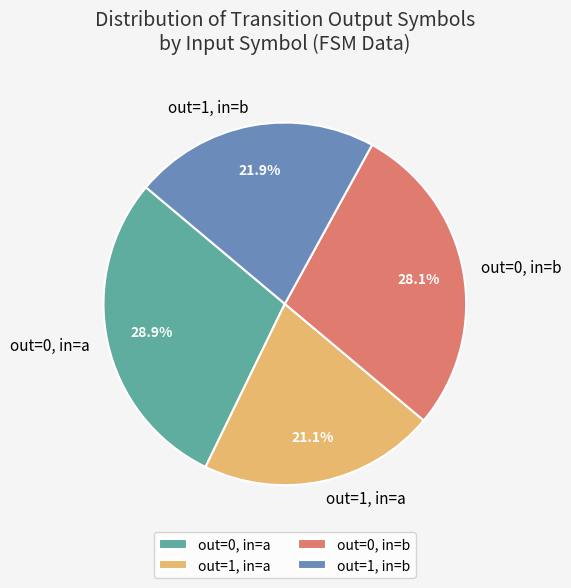

How much of the chart is everything except out=0, in=b?

71.9%